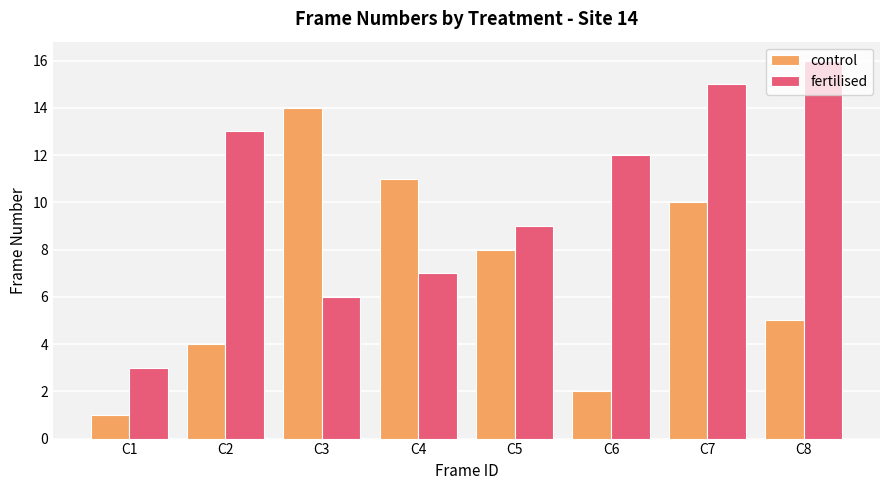

Which category has the lowest value in the control series?

C1